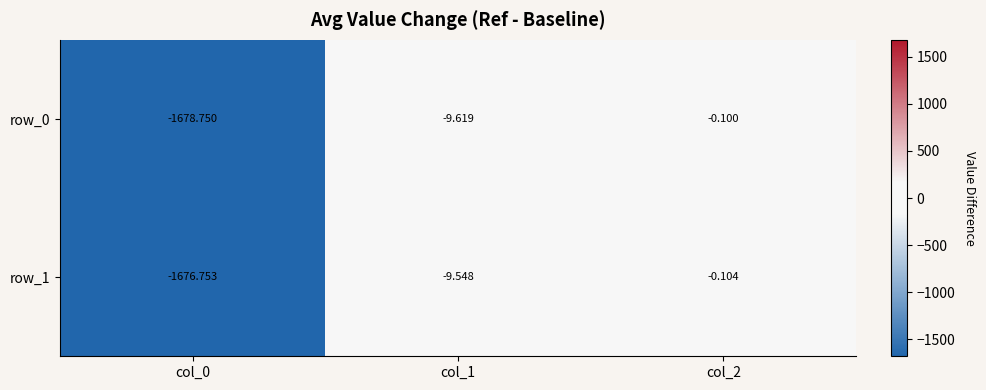

Which series has the largest total across all categories?

row_1